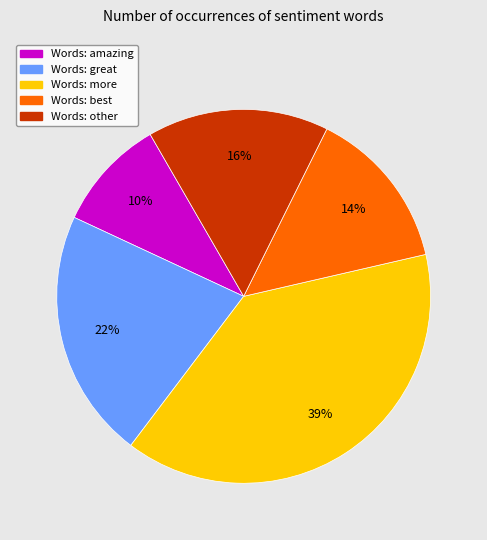

Is there a majority slice in this chart?

No